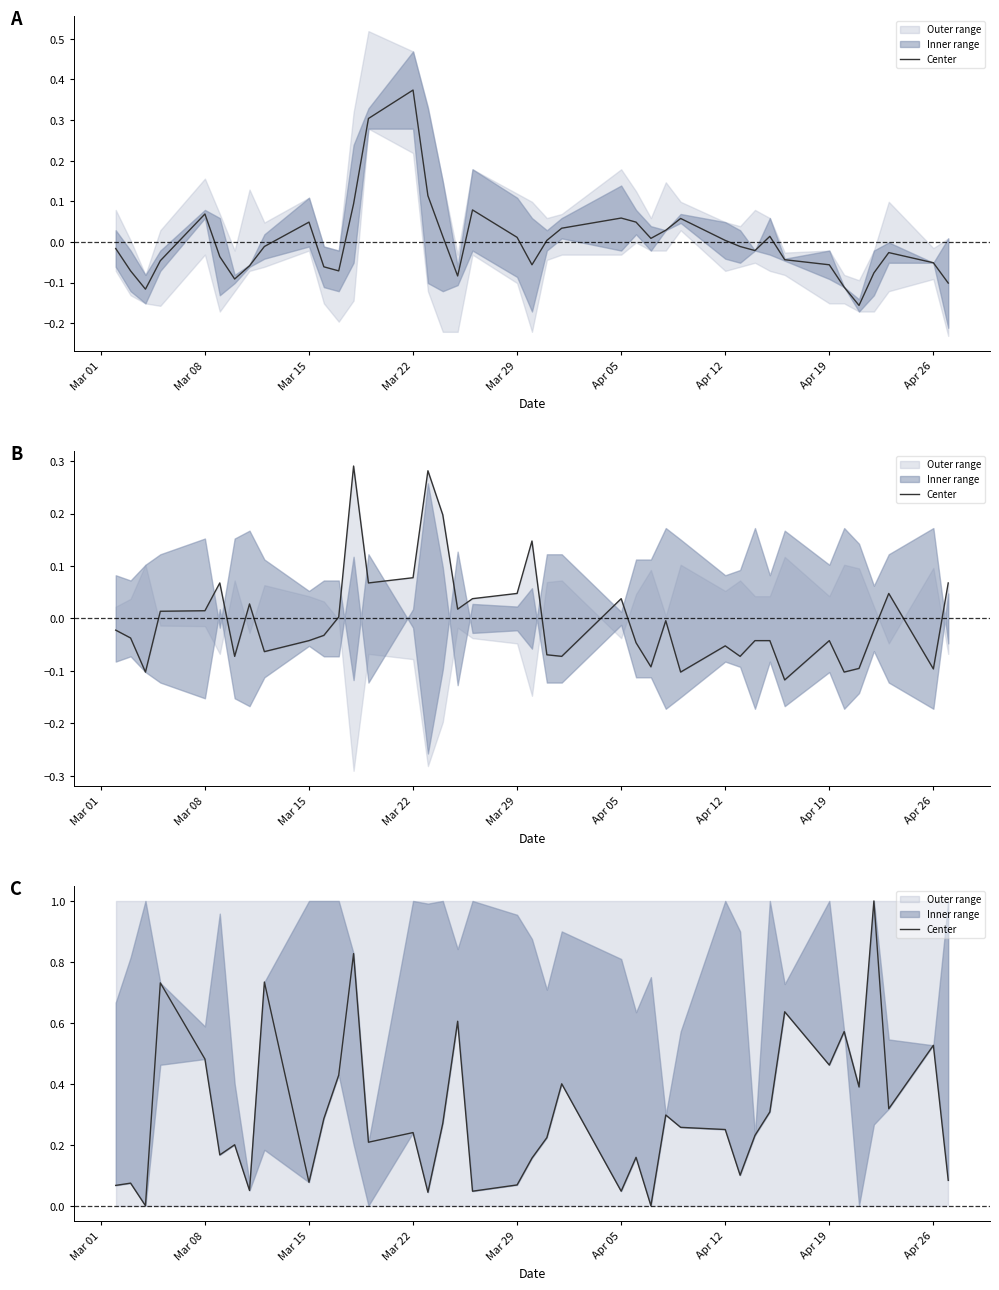

Reading left to right, list all the values displayed in this chart.

0.1	0.1	0.0	0.7	0.5	0.2	0.2	0.0	0.7	0.1	0.3	0.4	0.8	0.2	0.2	0.0	0.3	0.6	0.0	0.1	0.2	0.2	0.4	0.0	0.2	0.0	0.3	0.3	0.2	0.1	0.2	0.3	0.6	0.5	0.6	0.4	1.0	0.3	0.5	0.1